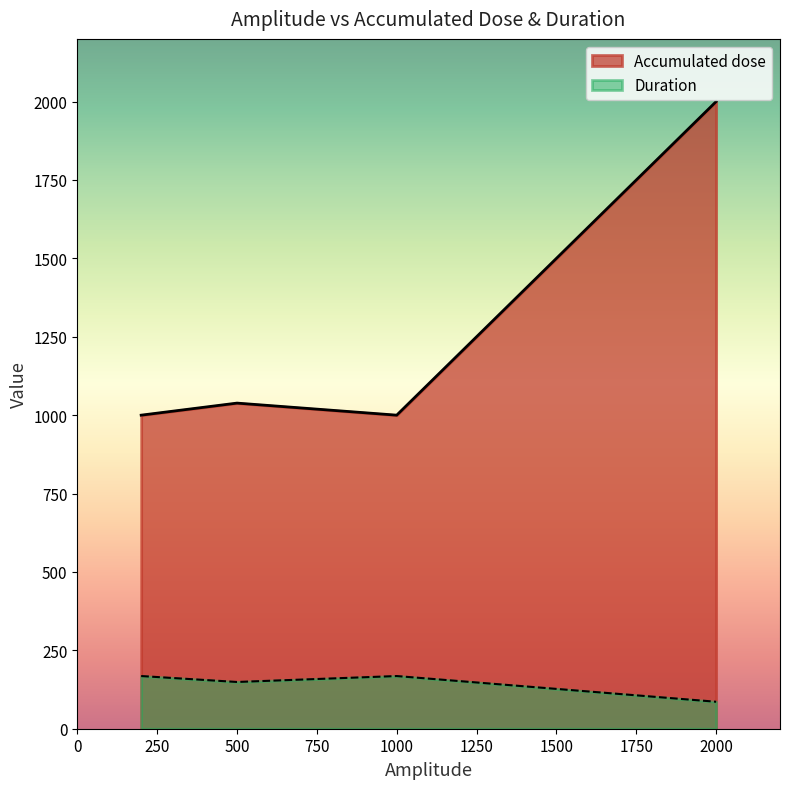

True or false: Duration has more than 1 points higher than both neighbors.

False